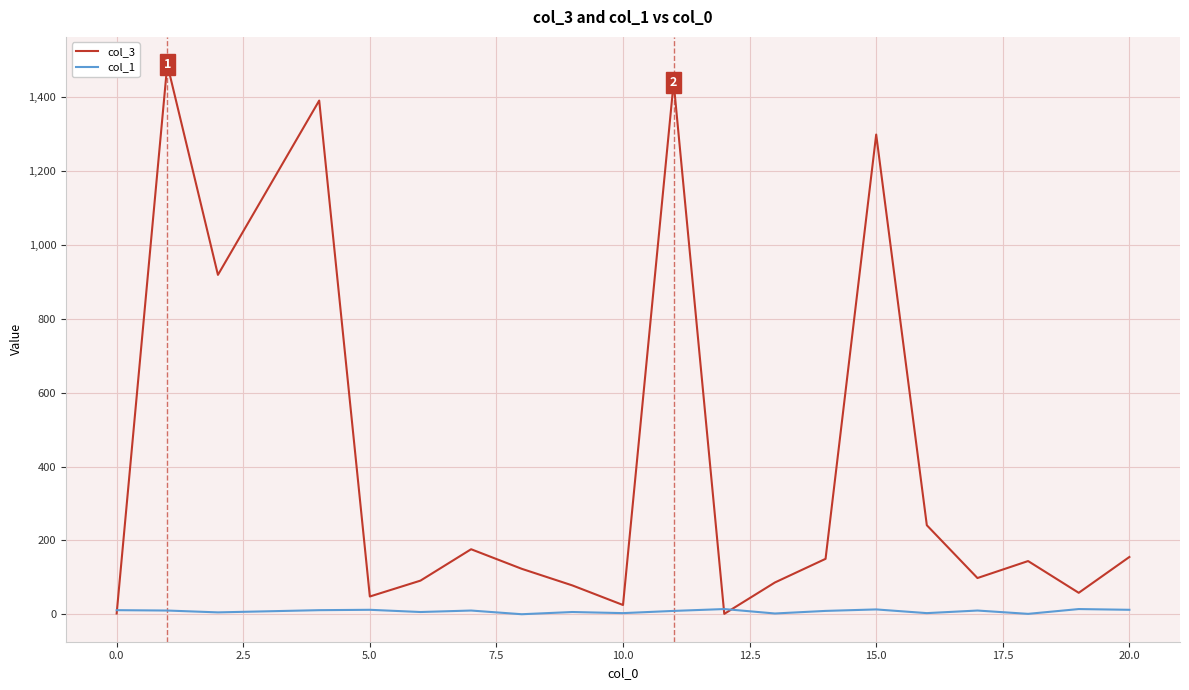

Which series has the largest range (max minus min)?

col_3